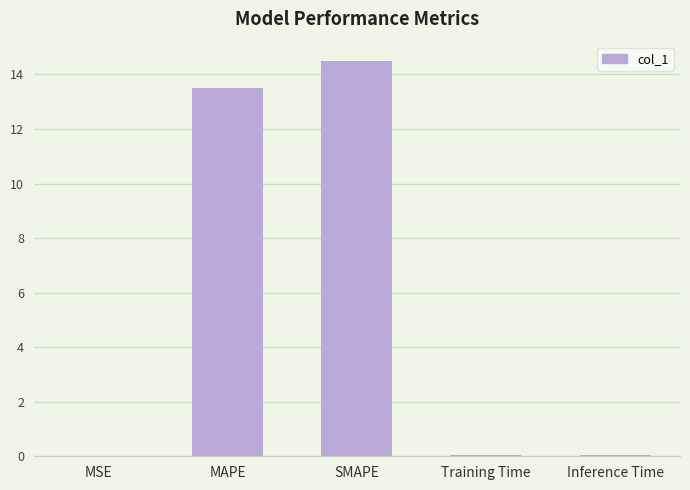

What is the change in value from SMAPE to Training Time?

-14.4